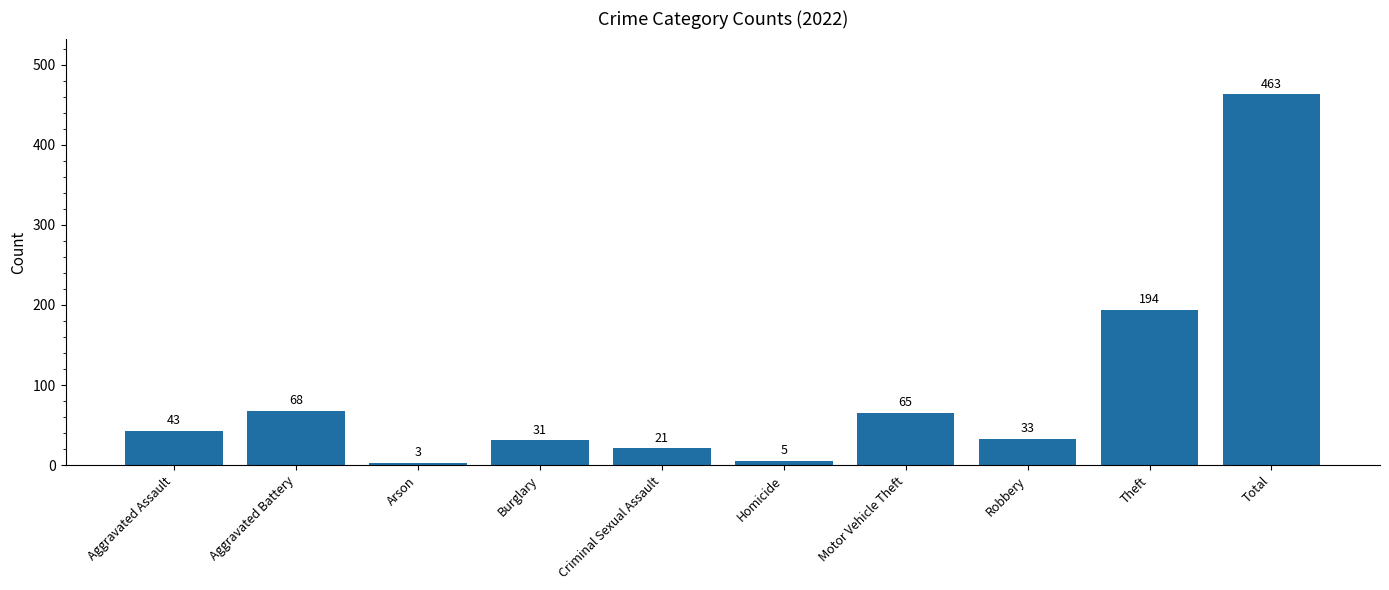

Reading left to right, transcribe all the data shown in this chart.

Aggravated Assault=43	Aggravated Battery=68	Arson=3	Burglary=31	Criminal Sexual Assault=21	Homicide=5	Motor Vehicle Theft=65	Robbery=33	Theft=194	Total=463